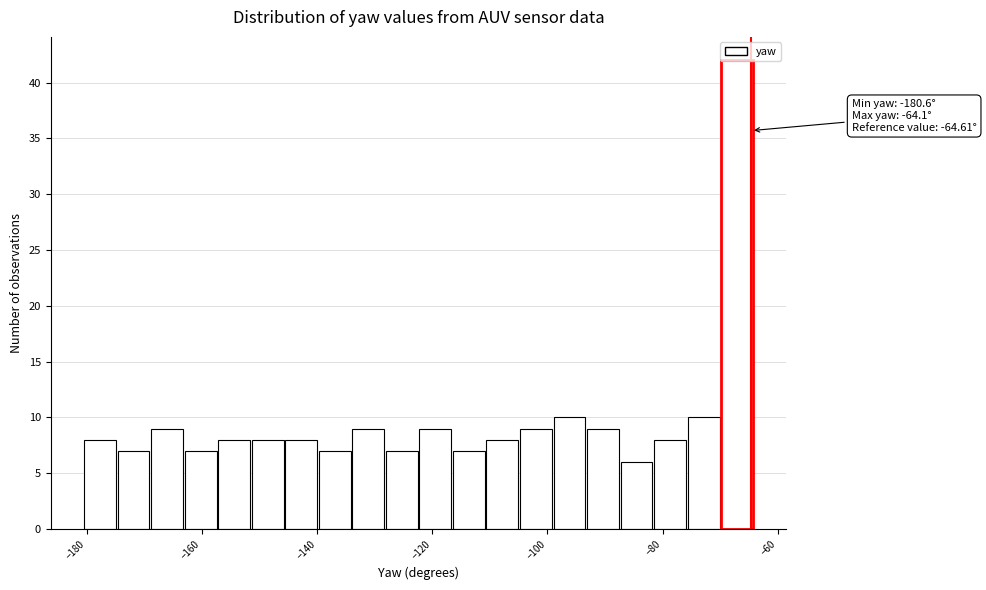

Read against the x-axis, roughly where is the centre of the tallest bar?

-68